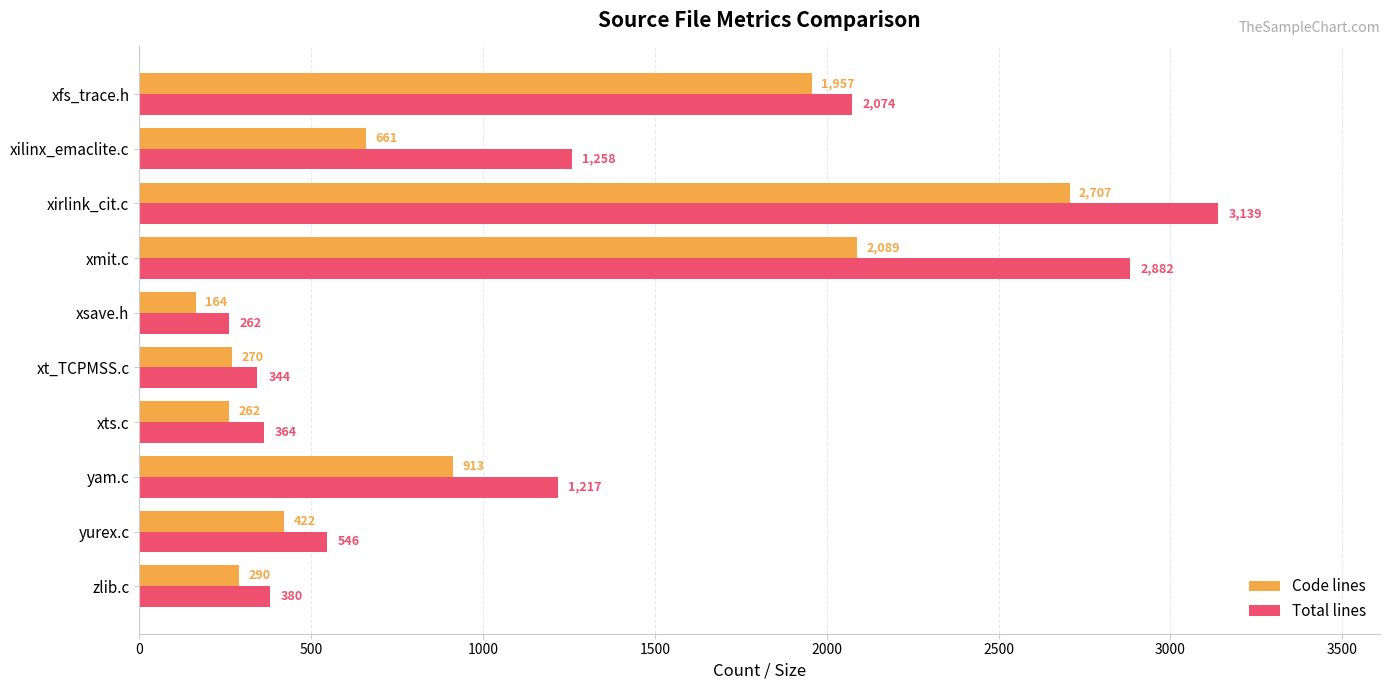

What is the approximate value of Total lines at xts.c, to the nearest 100?

400